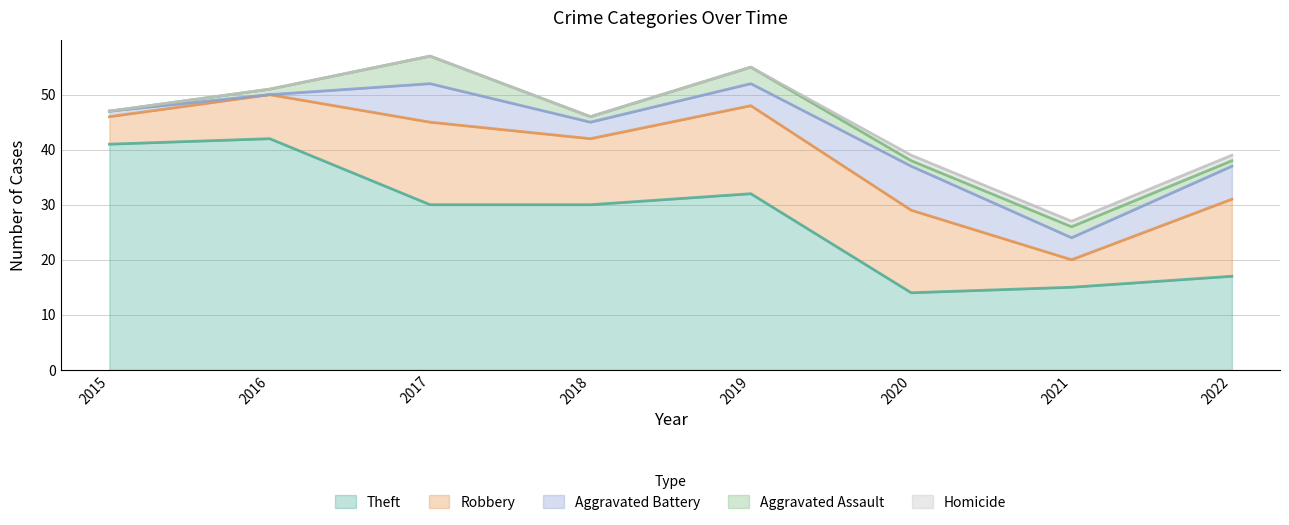

List the series in order of their peak value, highest first.

Theft, Robbery, Aggravated Battery, Aggravated Assault, Homicide